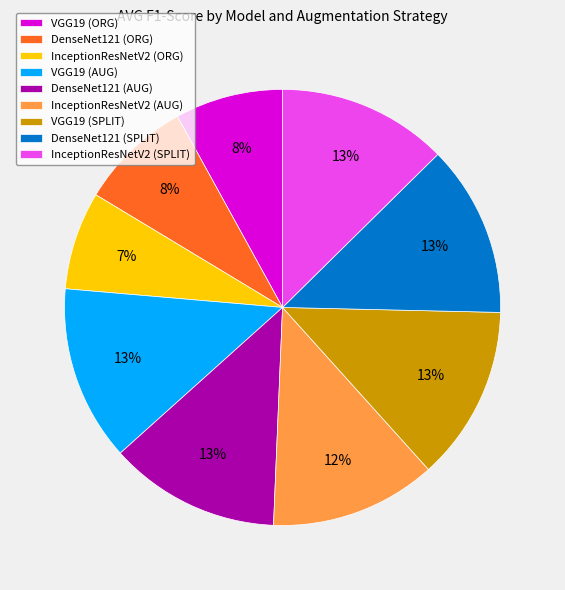

Do InceptionResNetV2 (SPLIT) and VGG19 (SPLIT) together represent more than half of the pie?

No